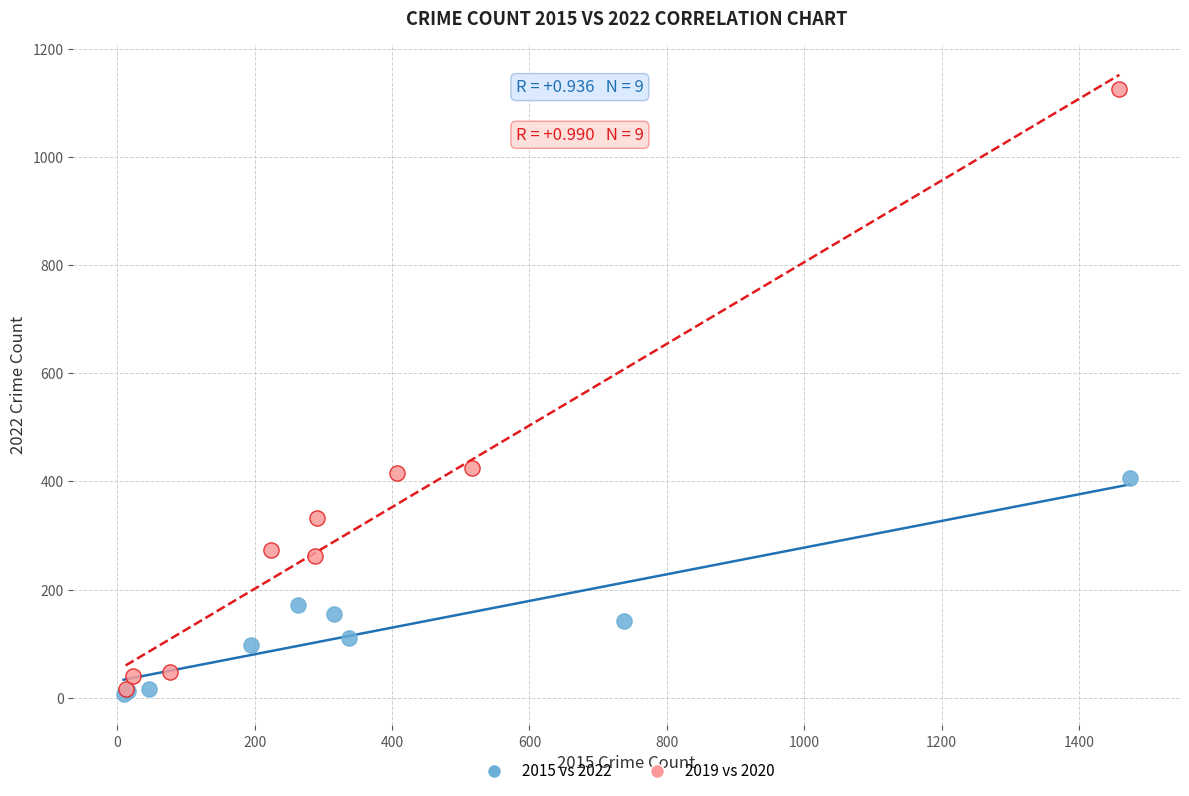

What are all the series names shown in the legend?

2015 vs 2022, 2019 vs 2020